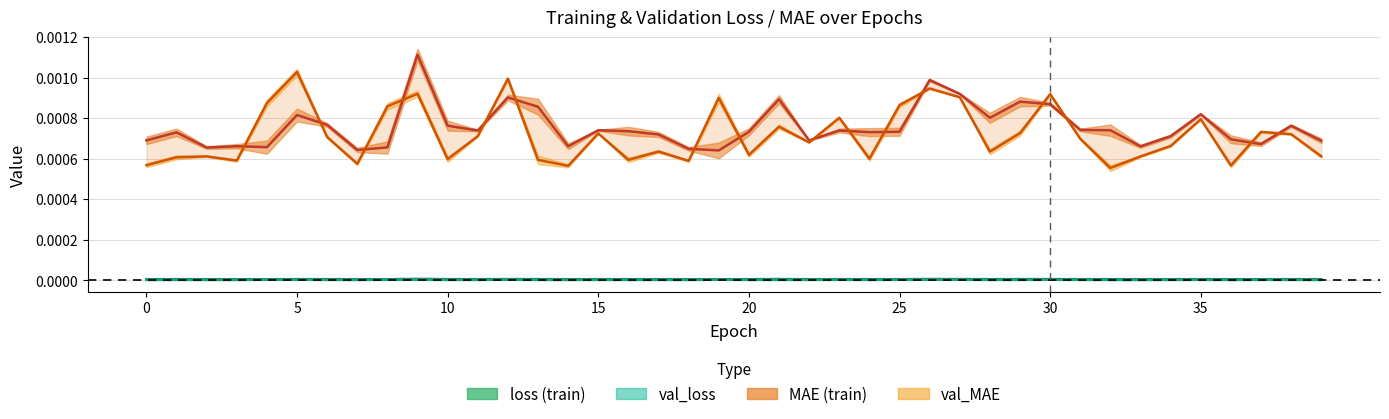

Rank the series by their maximum value, from lowest to highest.

val_loss, loss, val_mean_absolute_error, mean_absolute_error